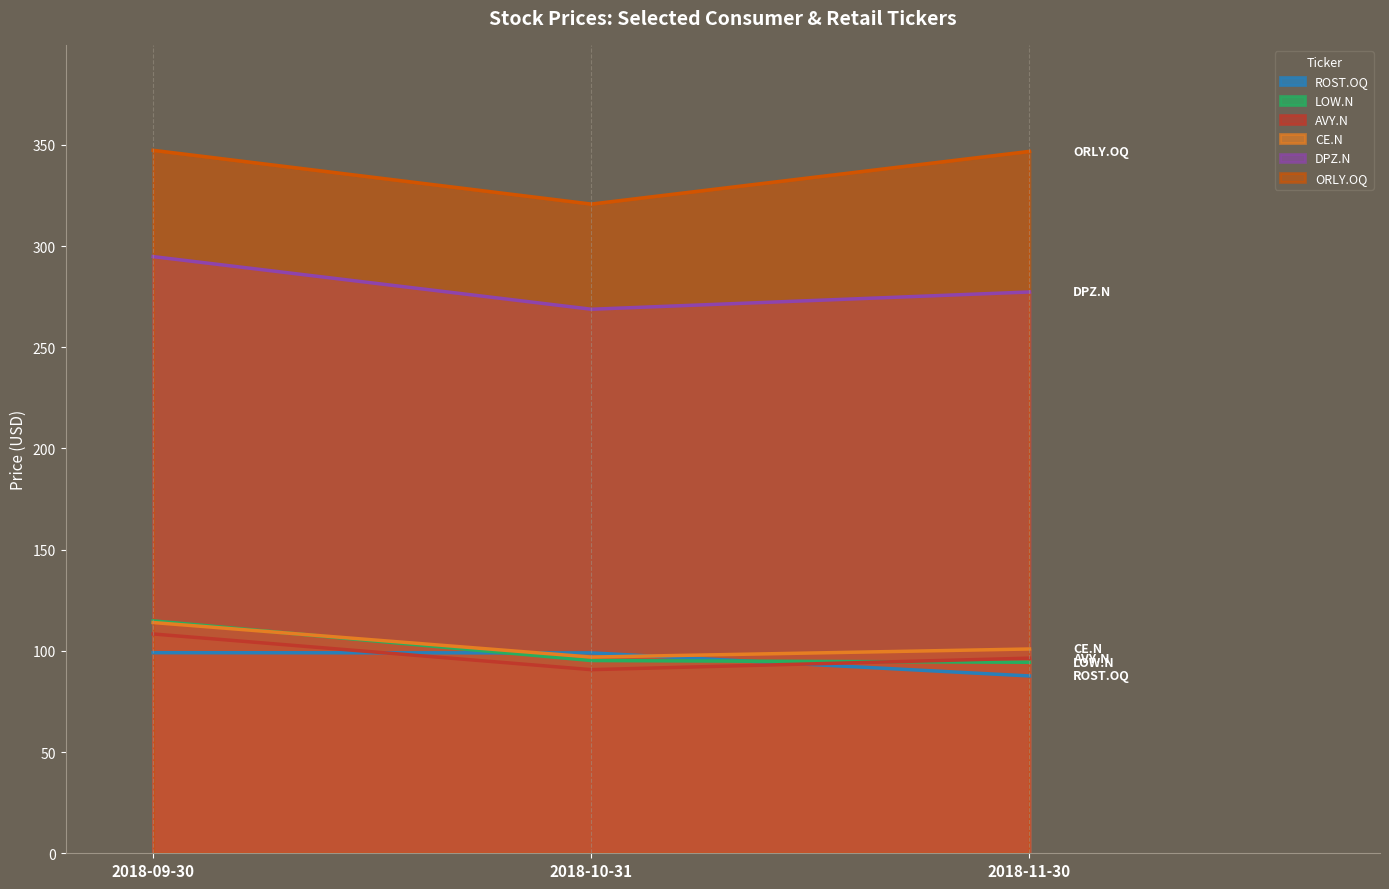

What are all the series names shown in the legend?

ROST.OQ, LOW.N, AVY.N, CE.N, DPZ.N, ORLY.OQ